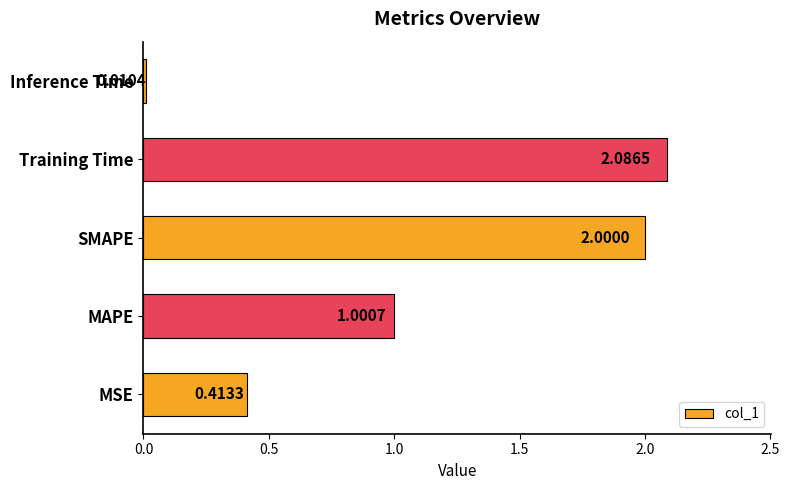

Does the chart contain any negative values?

No